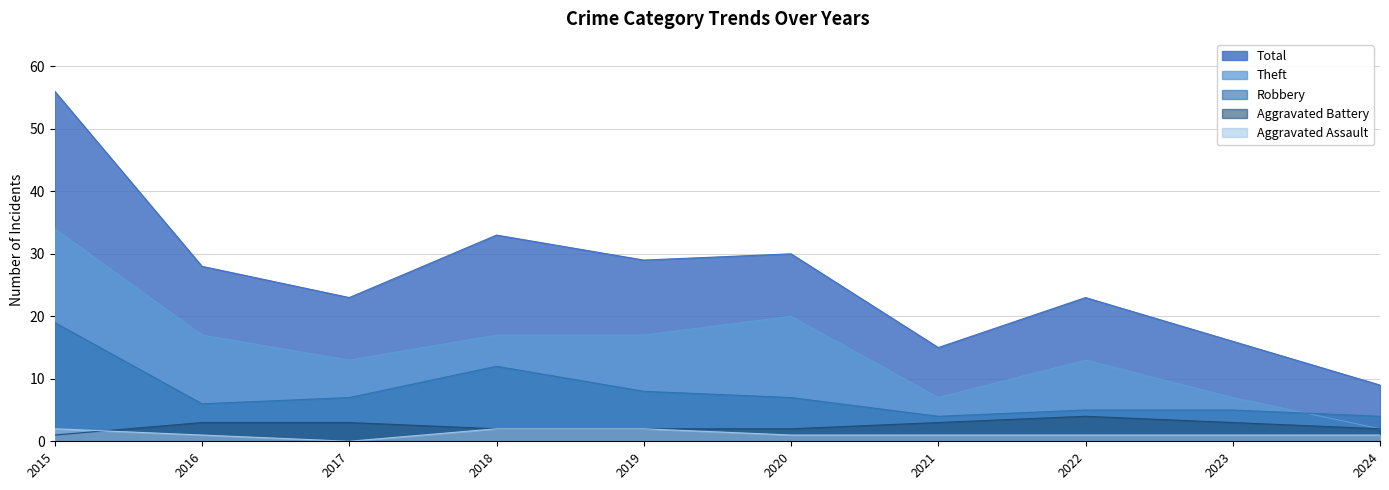

How many positive values does the Aggravated Assault series have?

9